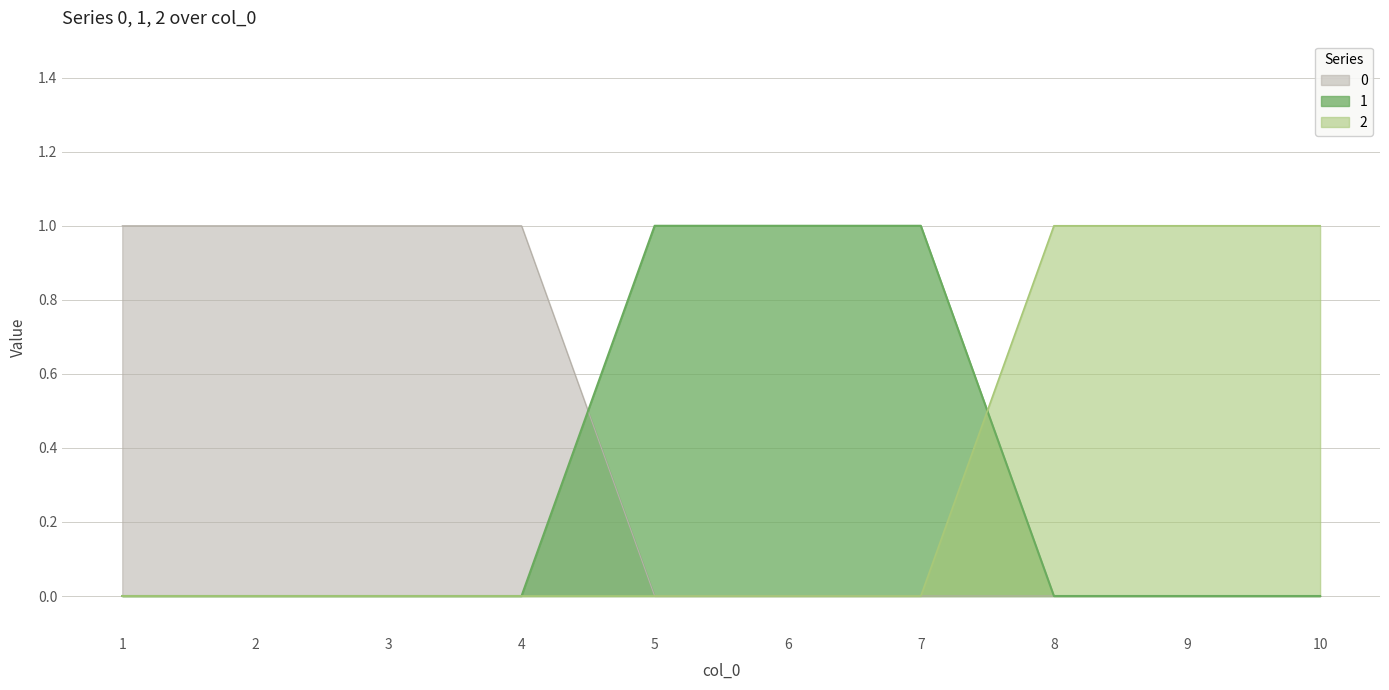

After their last crossing, which series has the higher values: 2 or 1?

2